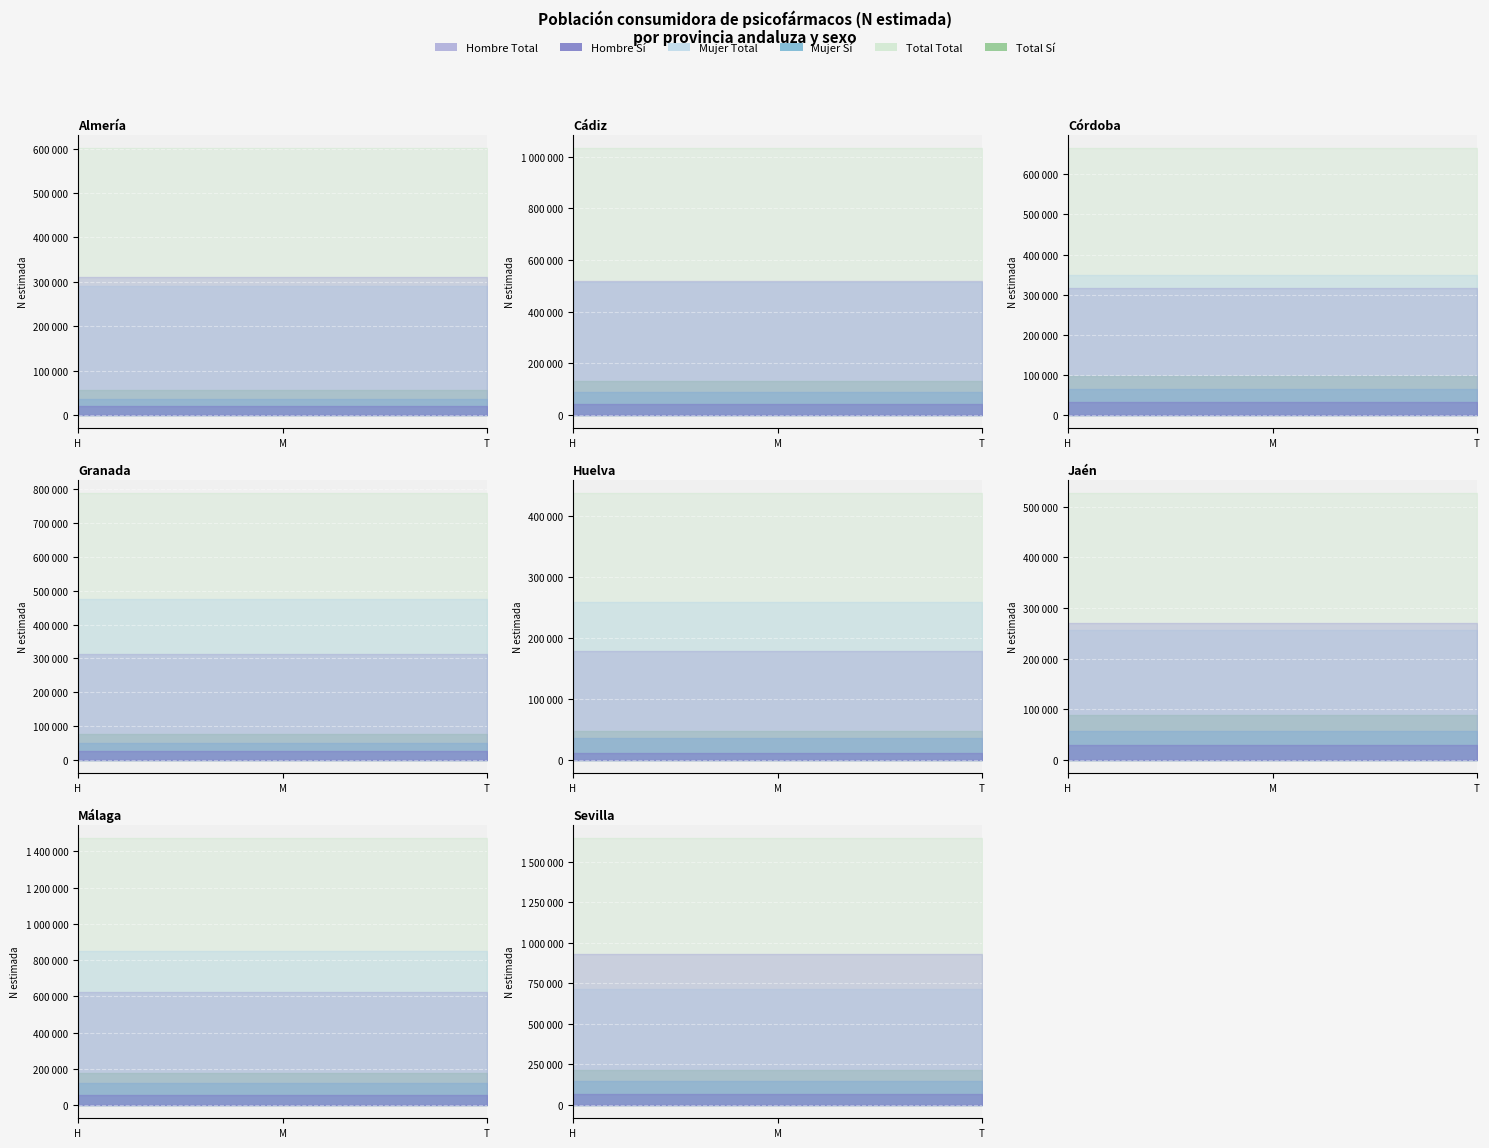

What is the approximate value of Total Sí N estimada at Sevilla?

213643